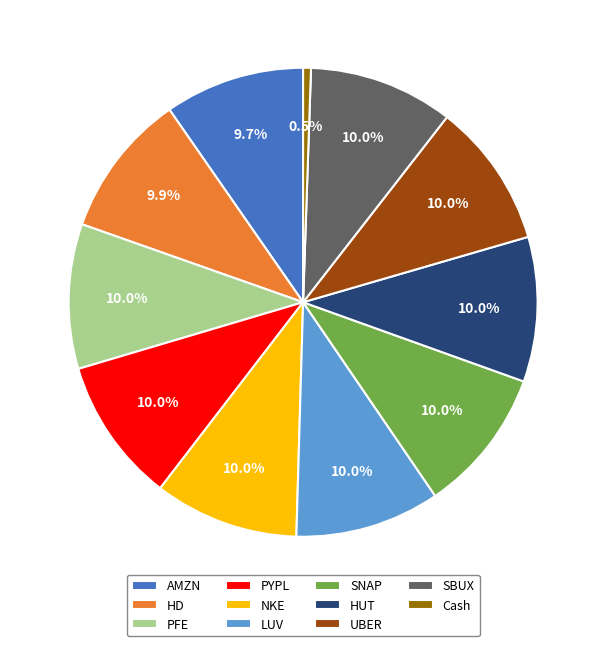

Count the number of slices in the pie.

11